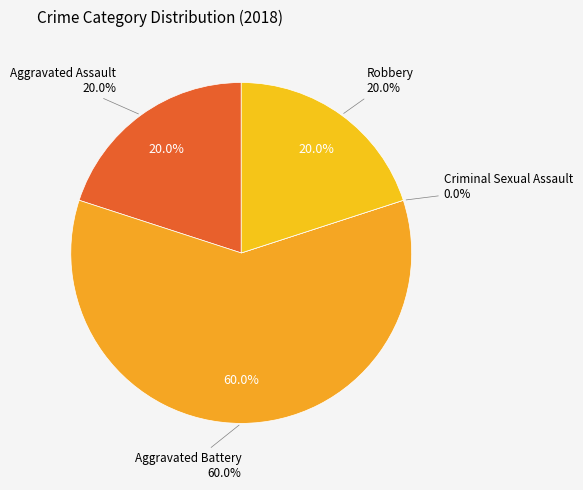

How many slices are in this pie chart?

4